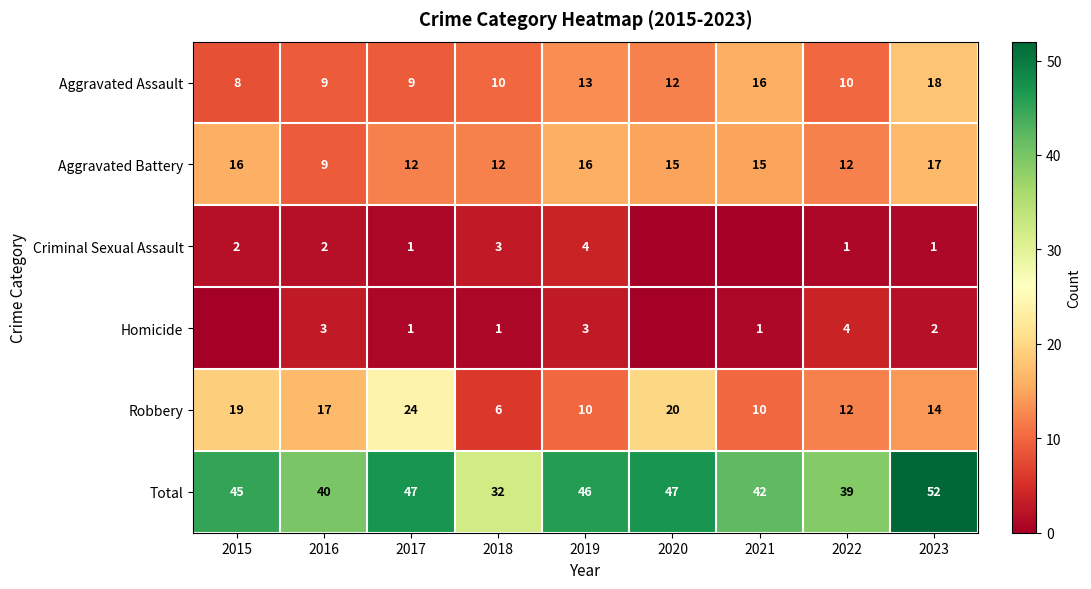

How many data points does each series have?

9